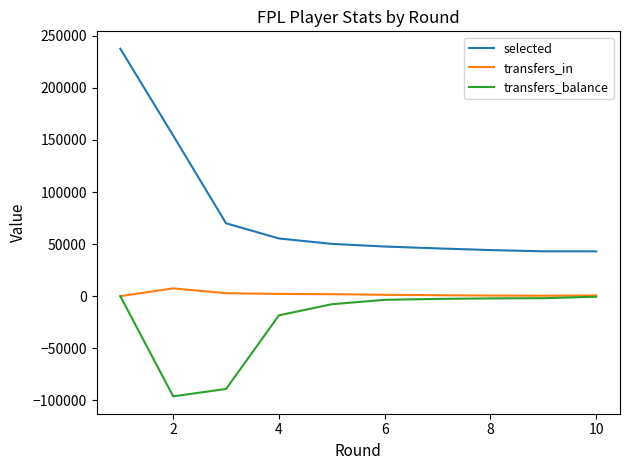

Does the chart have visible grid lines?

No